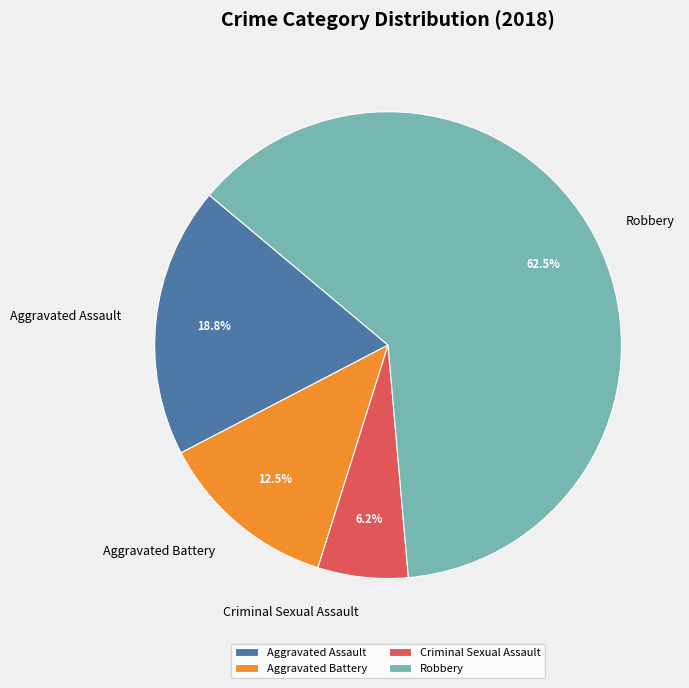

Combined, do Aggravated Assault and Aggravated Battery account for over 50%?

No